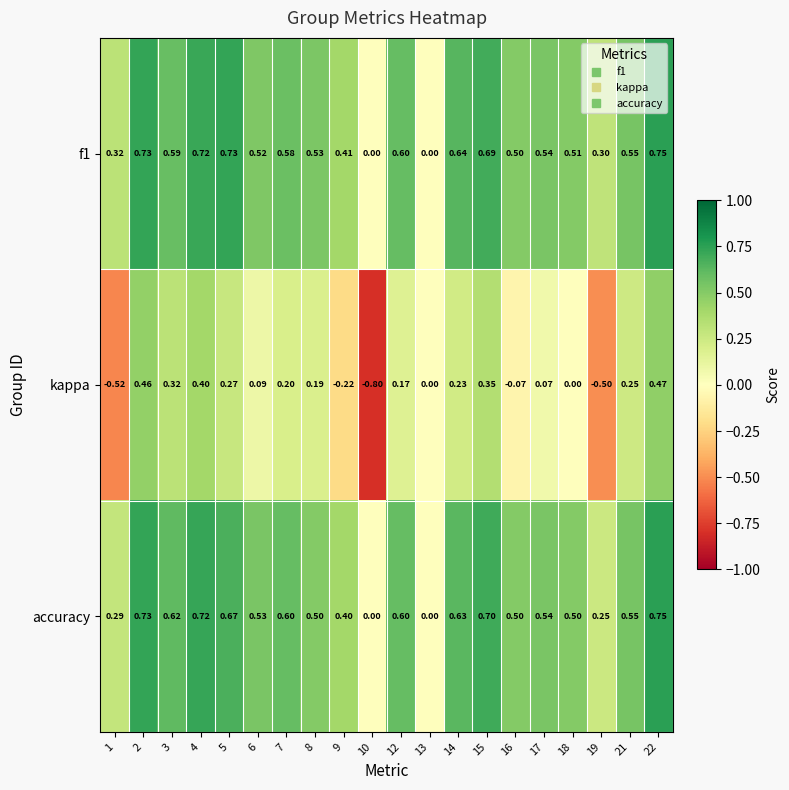

Which series changed the most between 1 and 9?

kappa